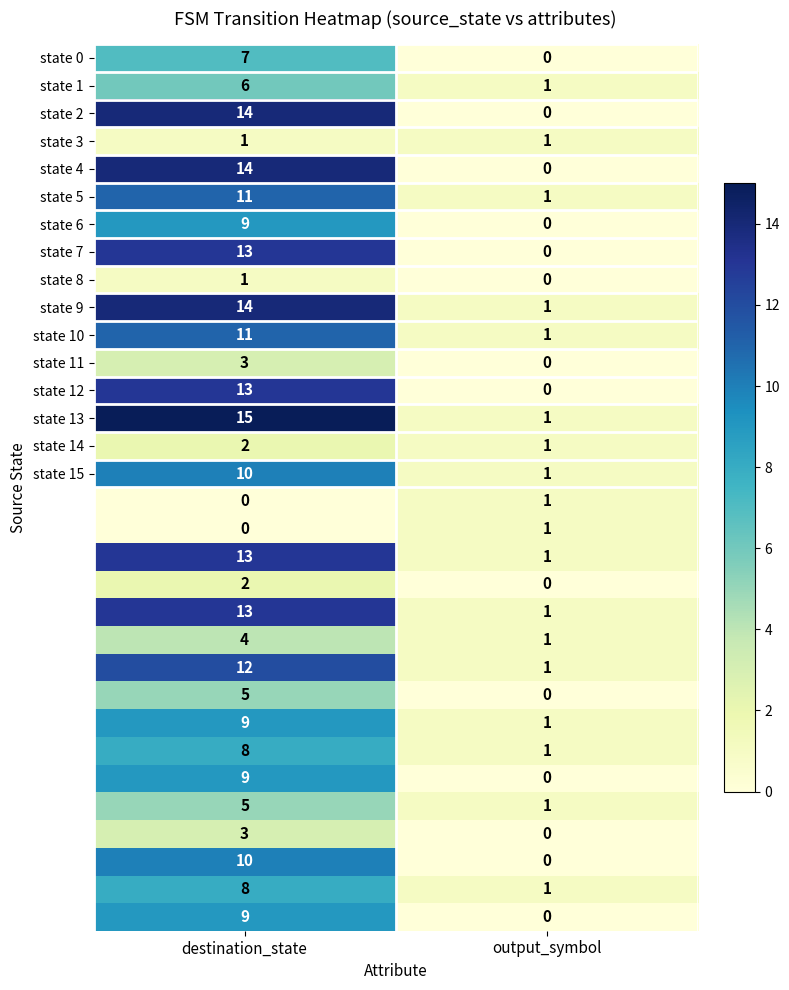

Which category has the highest value across all series?

destination_state